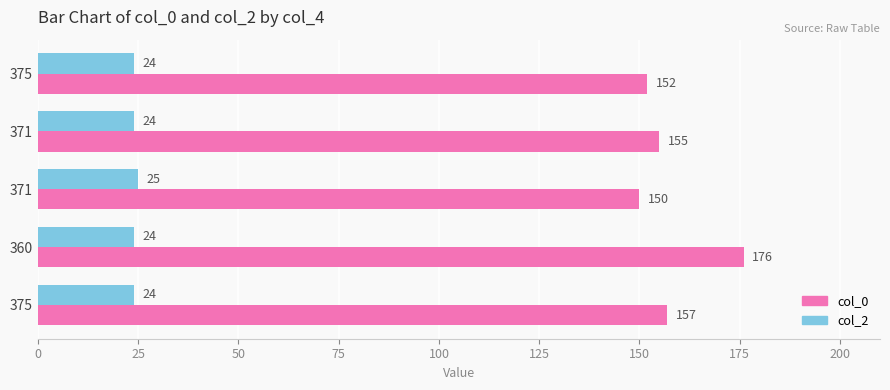

How many distinct data groups are displayed?

2